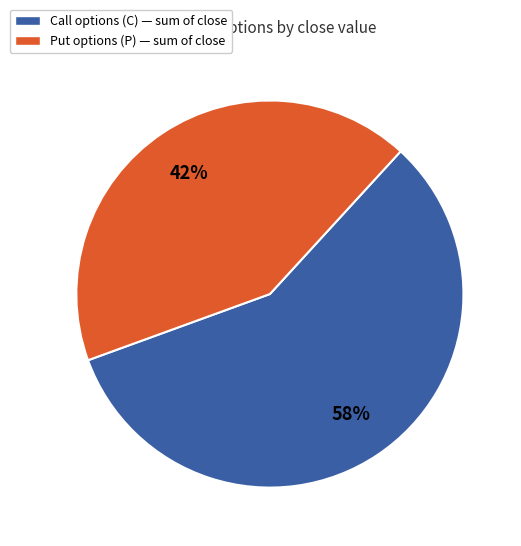

Is there any slice that represents more than half of the pie?

Yes